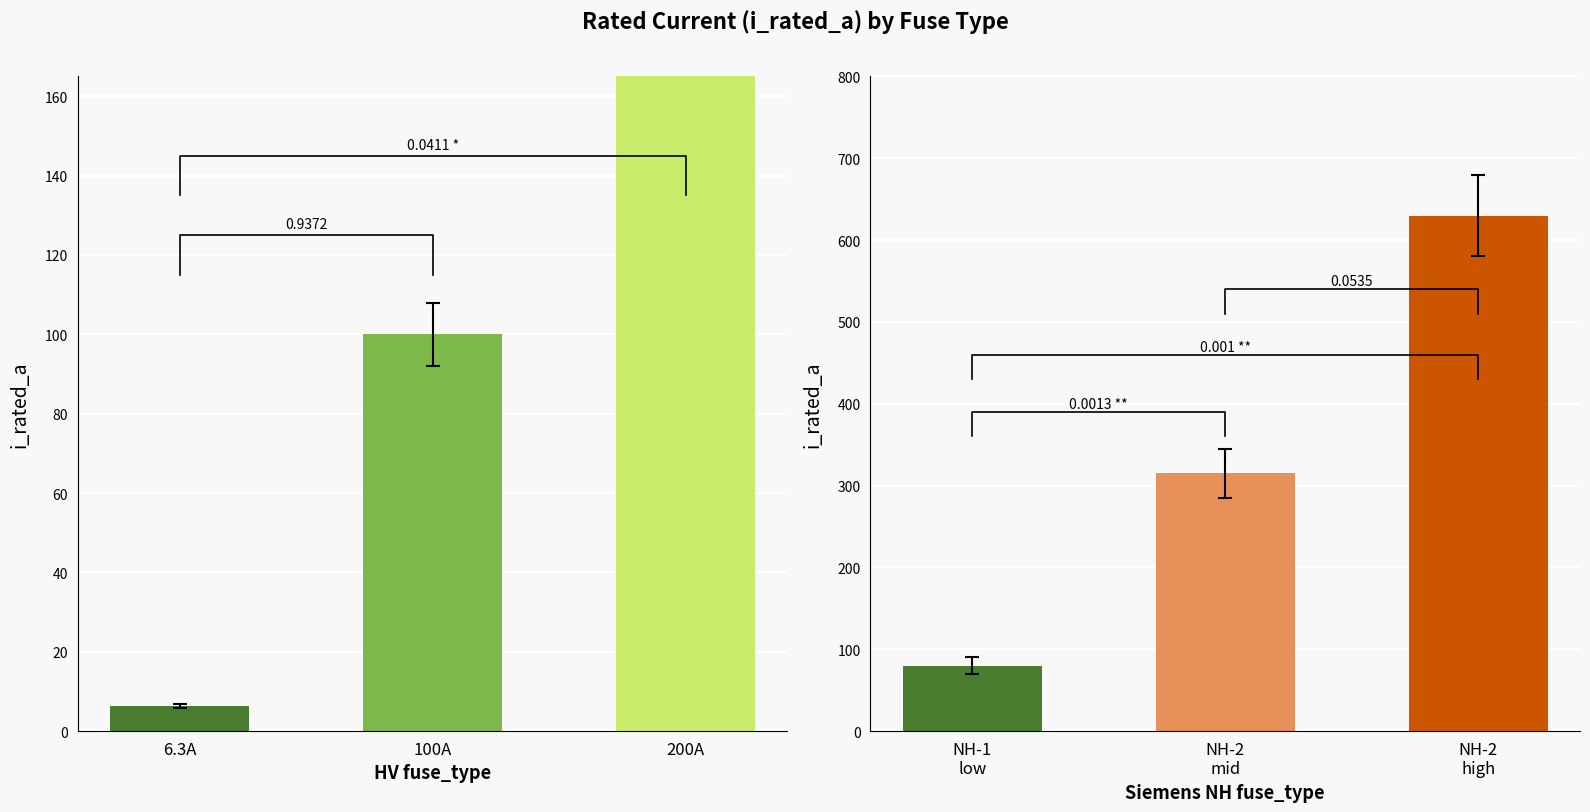

Which series has the largest total across all categories?

Siemens NH i_rated_a